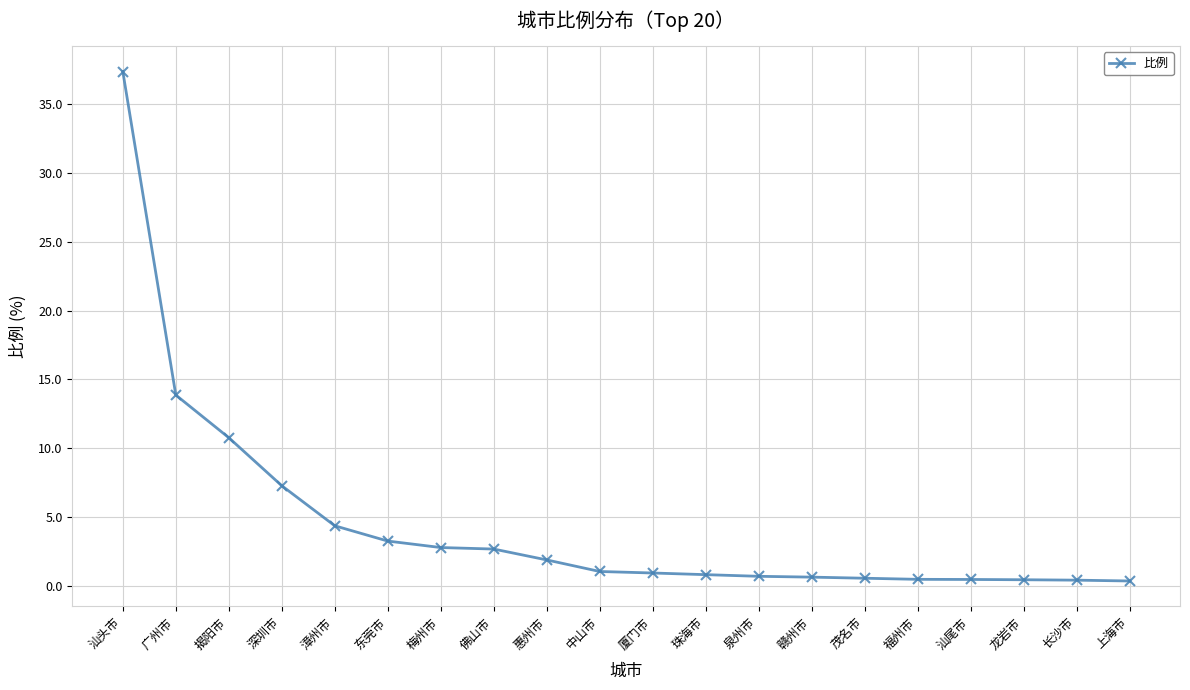

What is the value of the 10th point from the left?

1.1